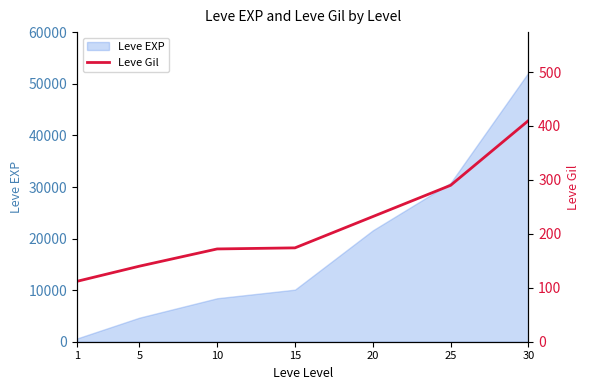

List the labels in order of Leve EXP value, smallest first.

1, 5, 10, 15, 20, 25, 30